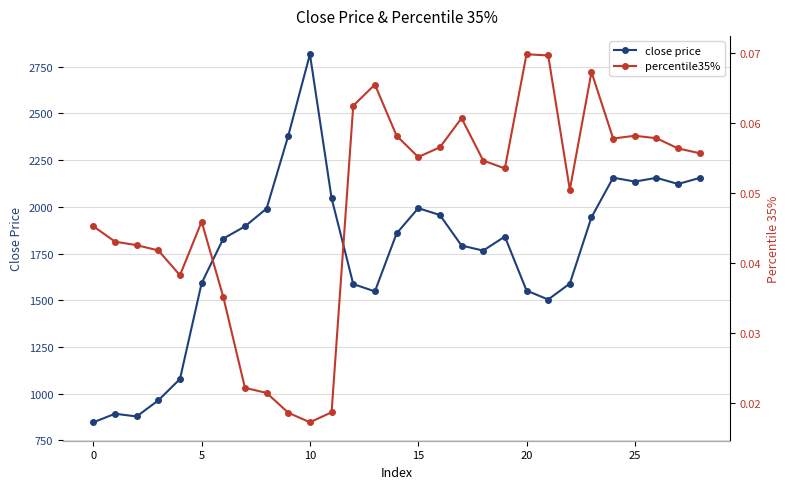

How many interior local valleys does the close price series have?

6